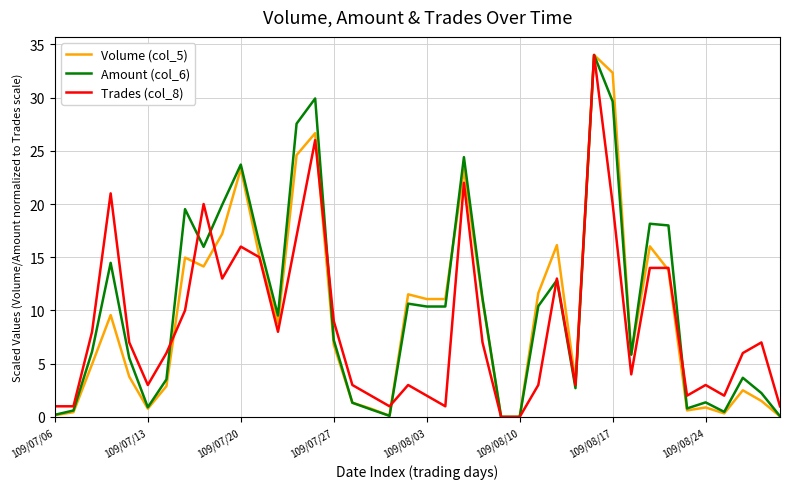

What is the greatest value displayed?

34.0